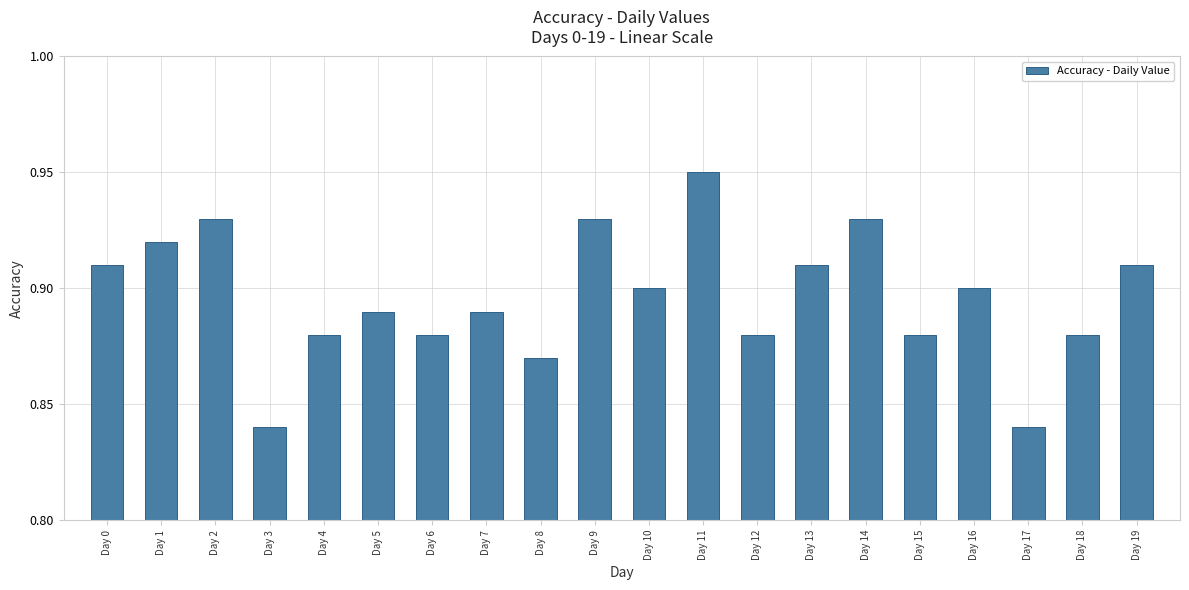

What is the sum of all values?

17.9